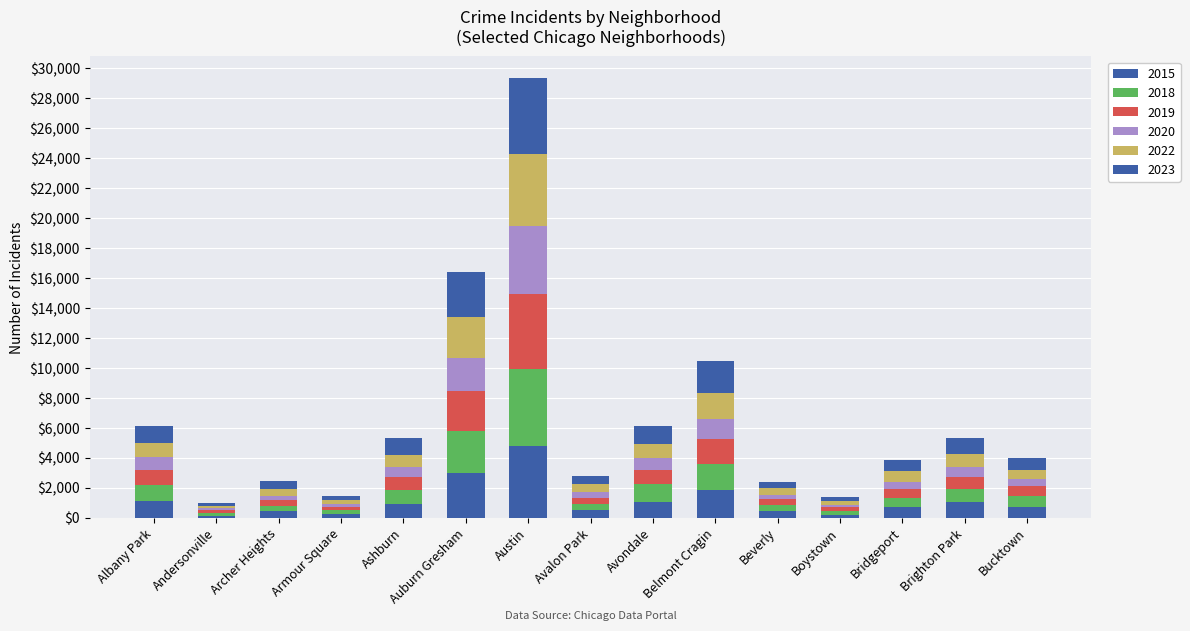

What is the difference between the maximum and minimum values in the 2022 series?

4605